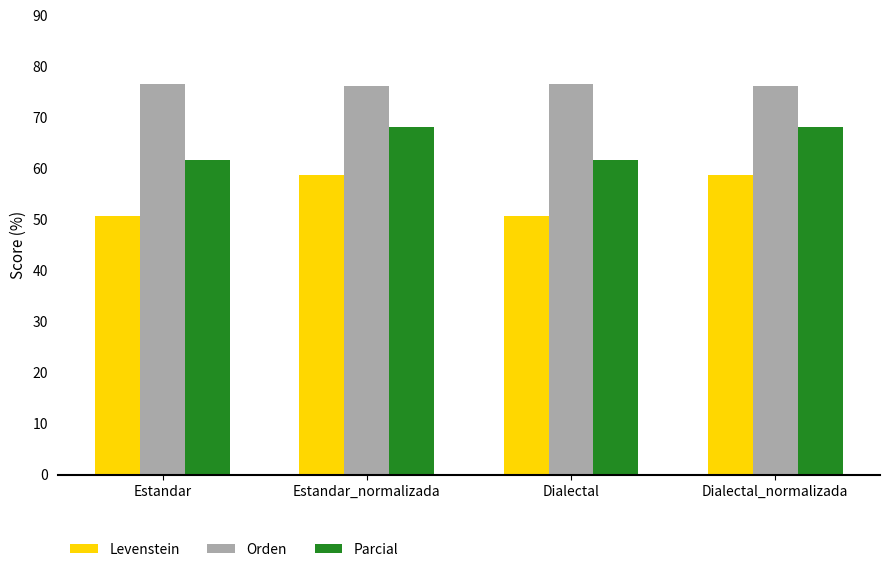

What is the label of the 2nd bar from the right?

Dialectal